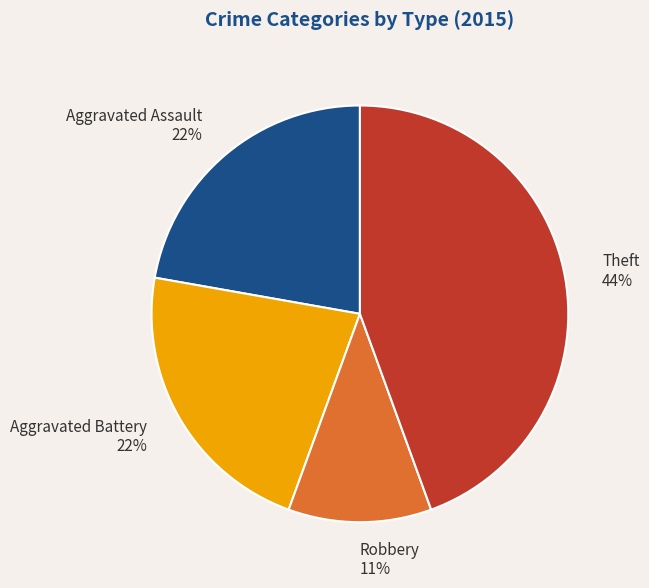

What is the largest slice in the pie chart?

Theft 44%